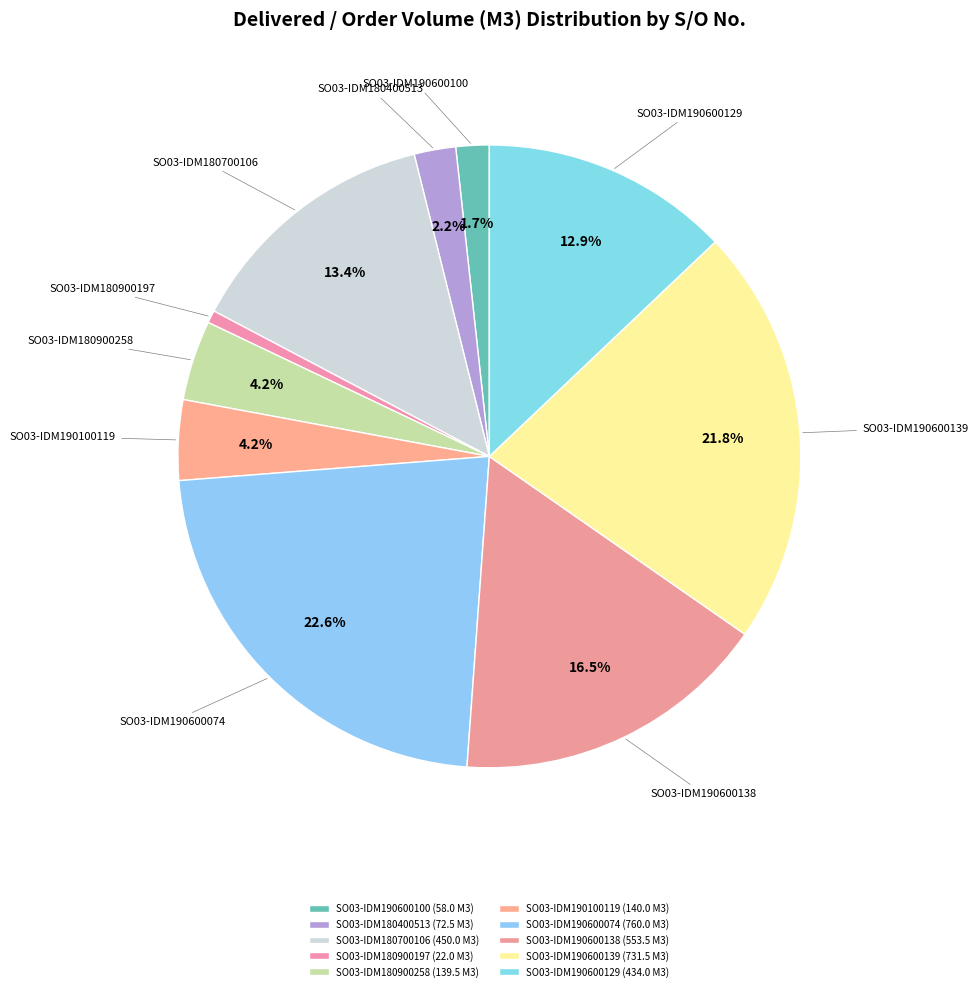

True or false: SO03-IDM190600129 accounts for 13% of the total.

True